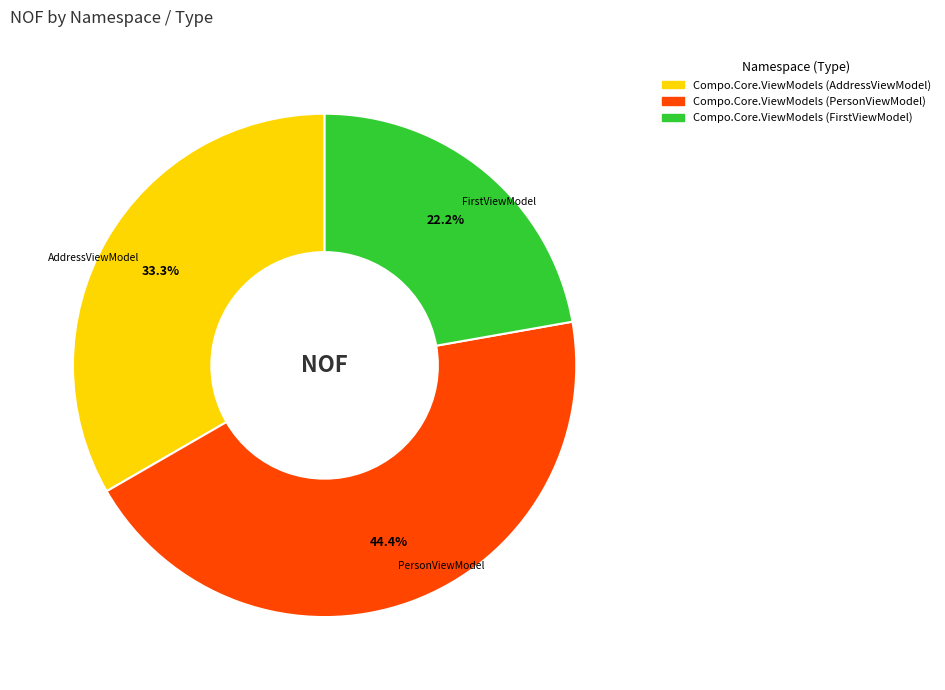

Which has a higher value, Compo.Core.ViewModels (AddressViewModel) or Compo.Core.ViewModels (PersonViewModel)?

Compo.Core.ViewModels (PersonViewModel)